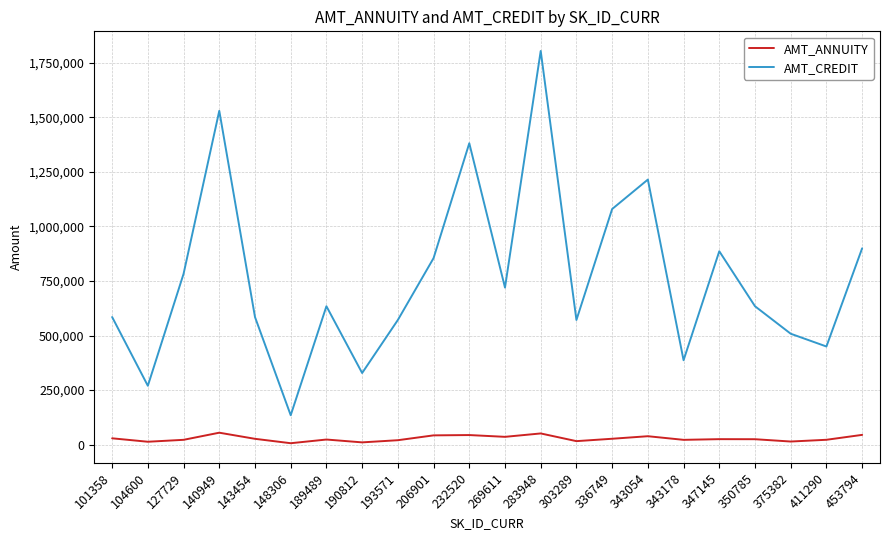

What is the smallest value displayed?

6750.0